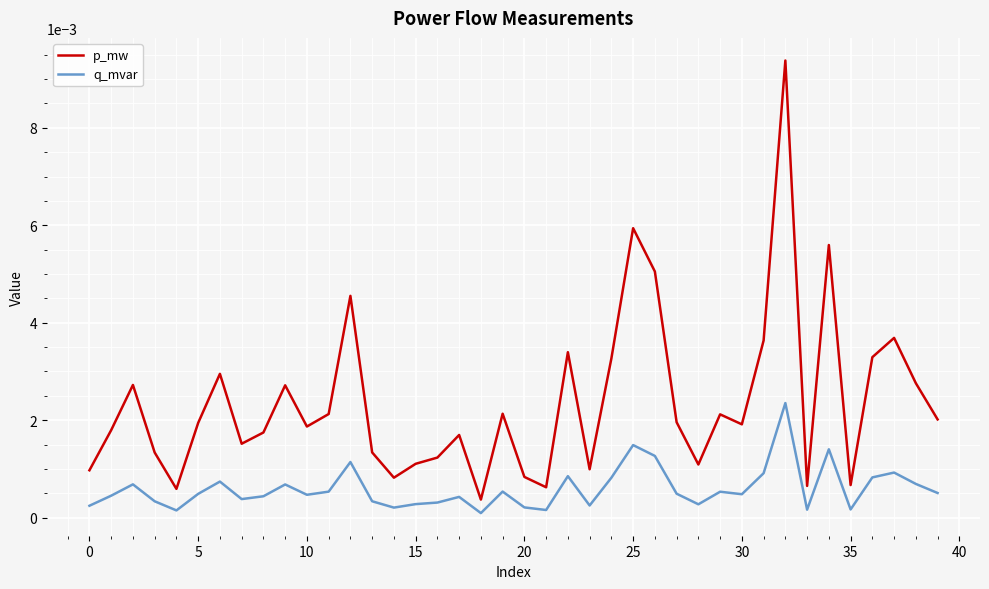

Rank the series by their maximum value, from highest to lowest.

p_mw, q_mvar